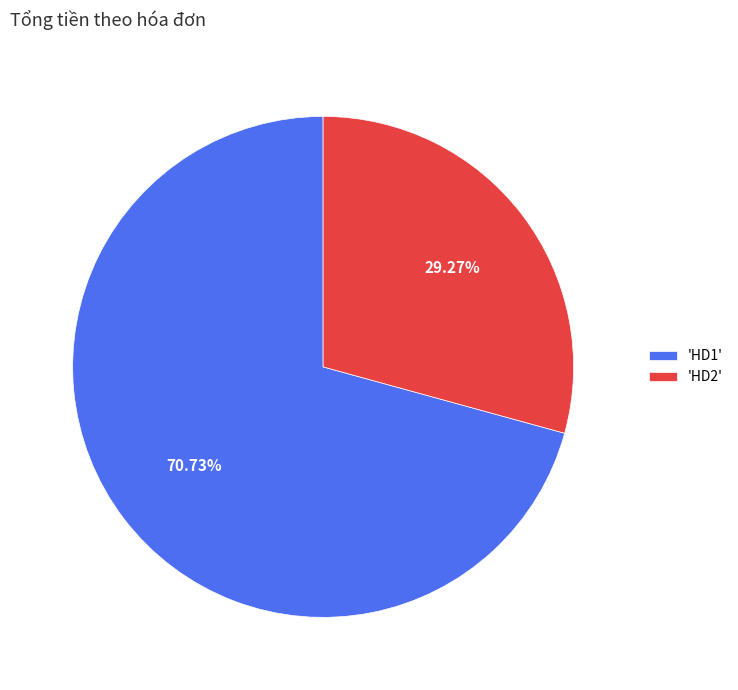

Between 'HD2' and 'HD1', which is larger?

'HD1'